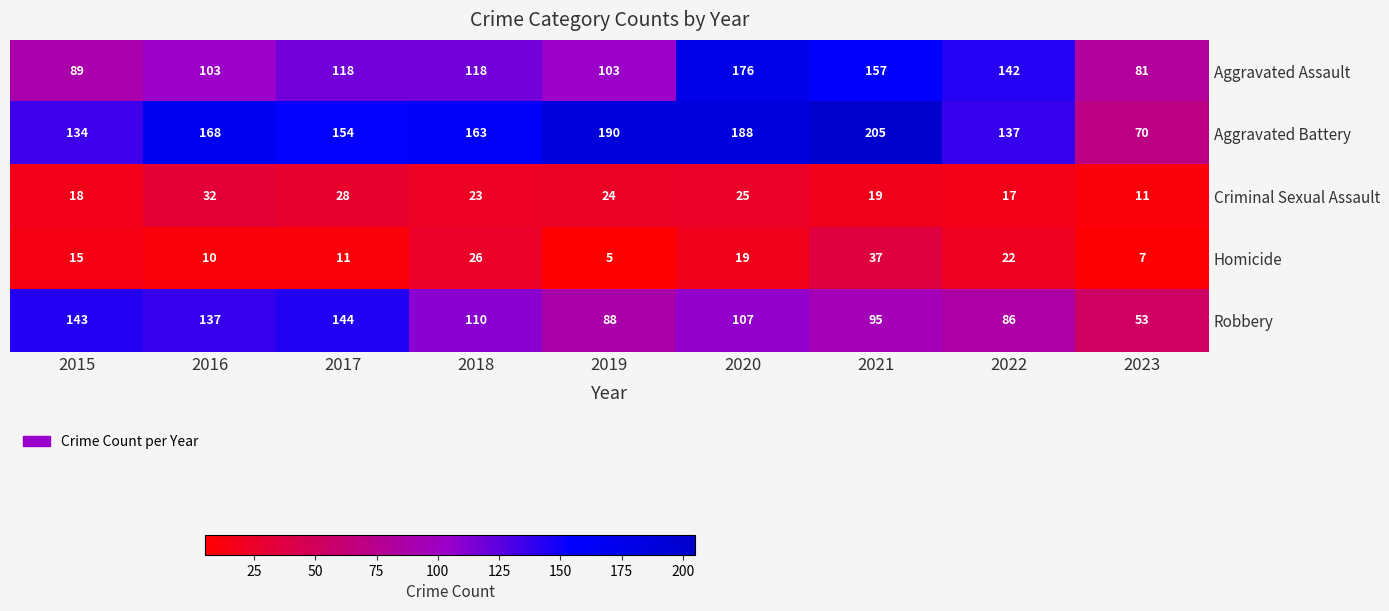

What is the difference between the highest and lowest values at 2023?

74